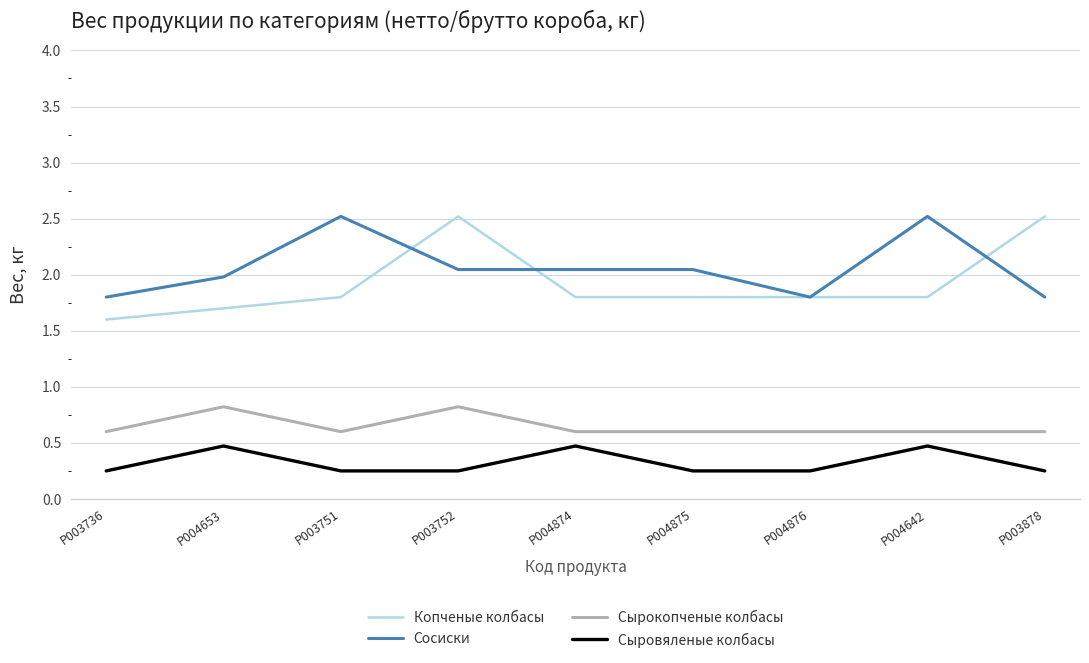

What position from the left is P003878?

9